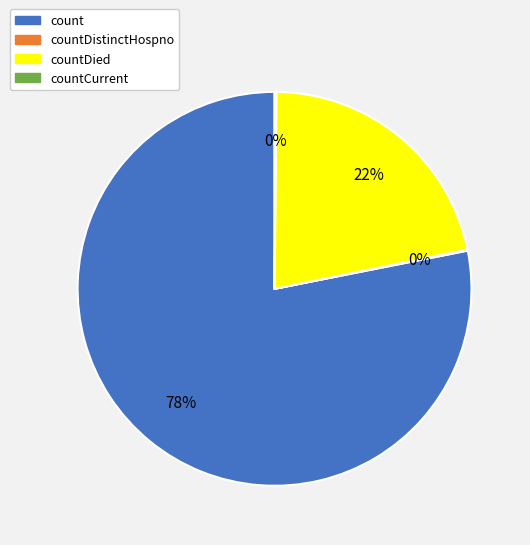

To the nearest percent, what is the average slice percentage?

25%